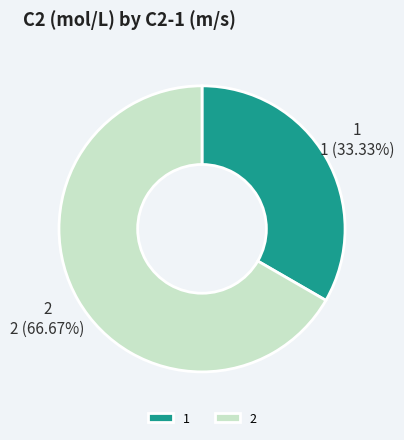

To the nearest percent, what is the combined percentage of 1 and 2?

100%